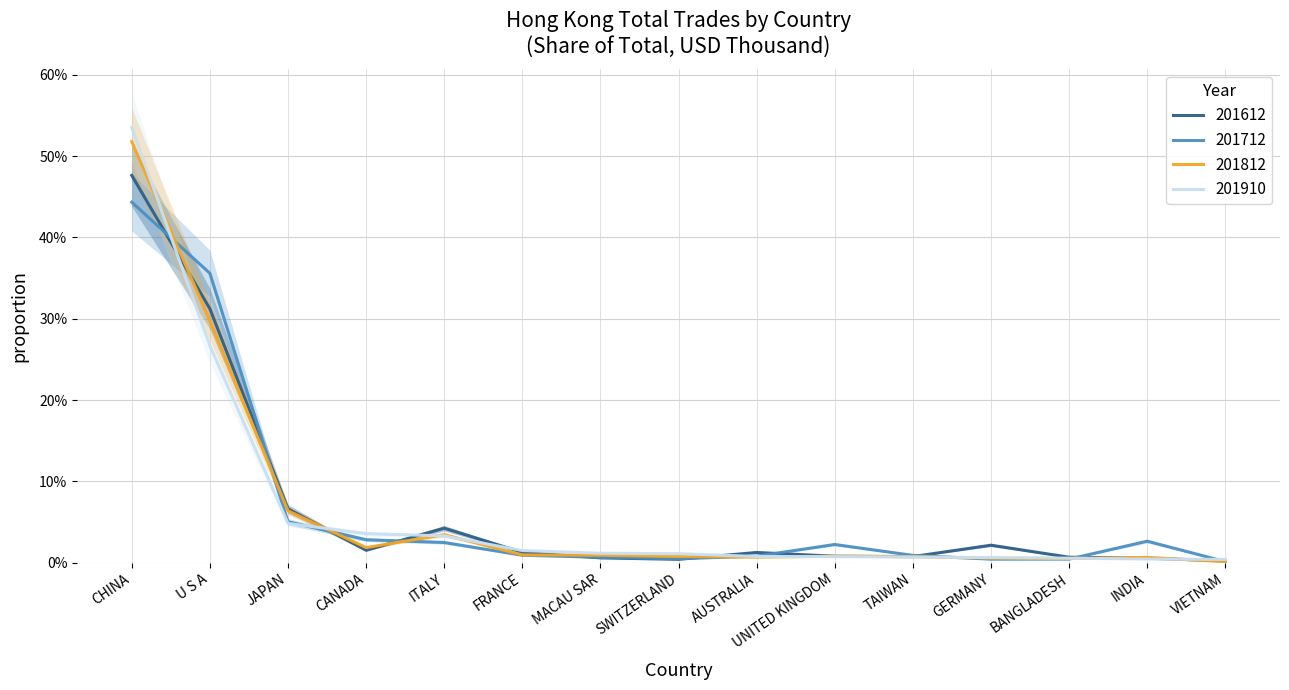

Which series changed the most between JAPAN and BANGLADESH?

201612